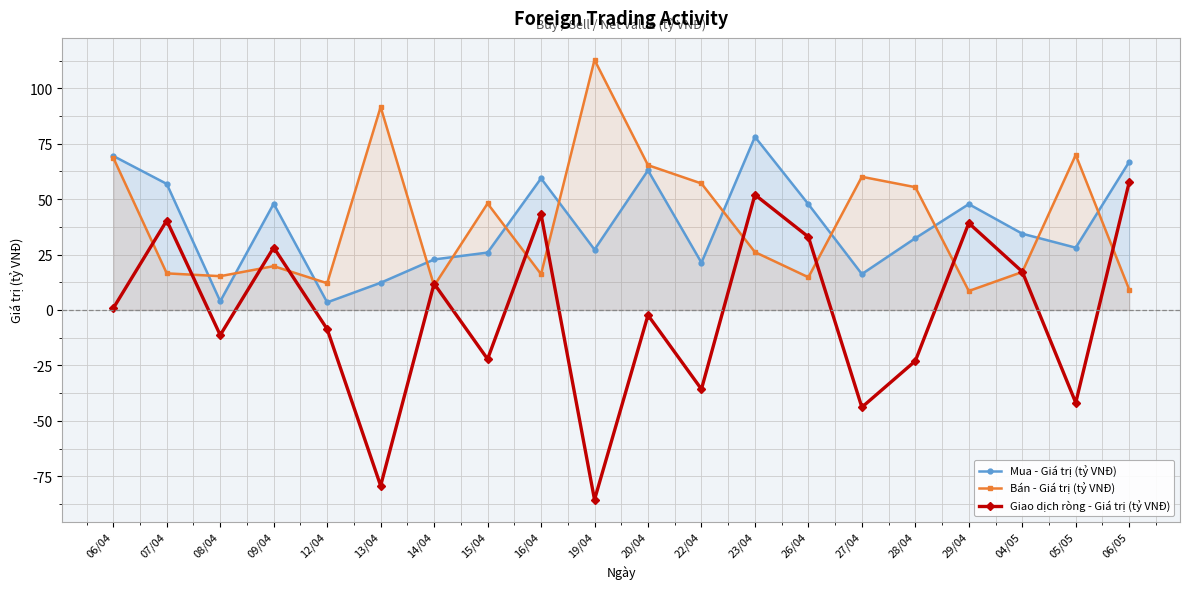

At how many categories does at least one series exceed -69?

20